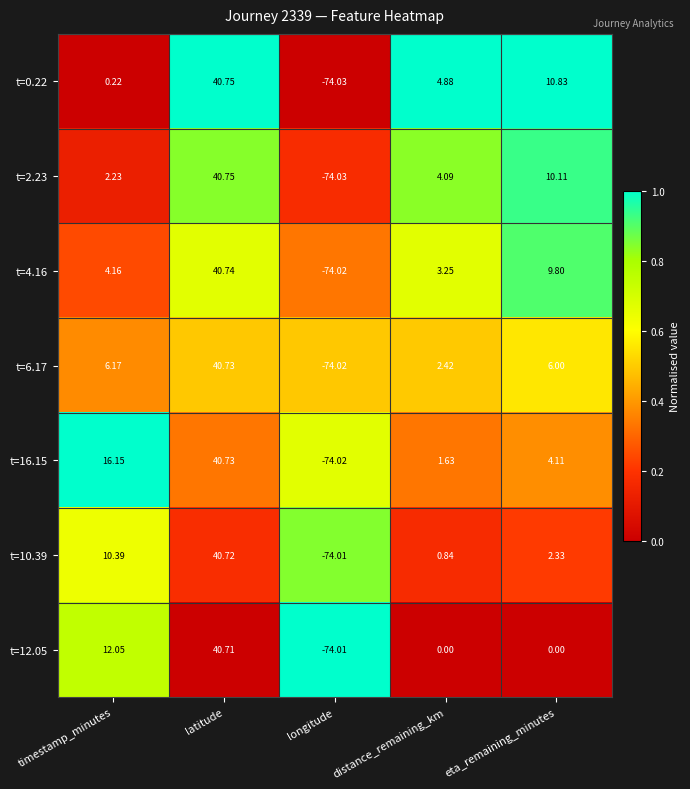

At which label does t=4.16 first exceed 4?

timestamp_minutes